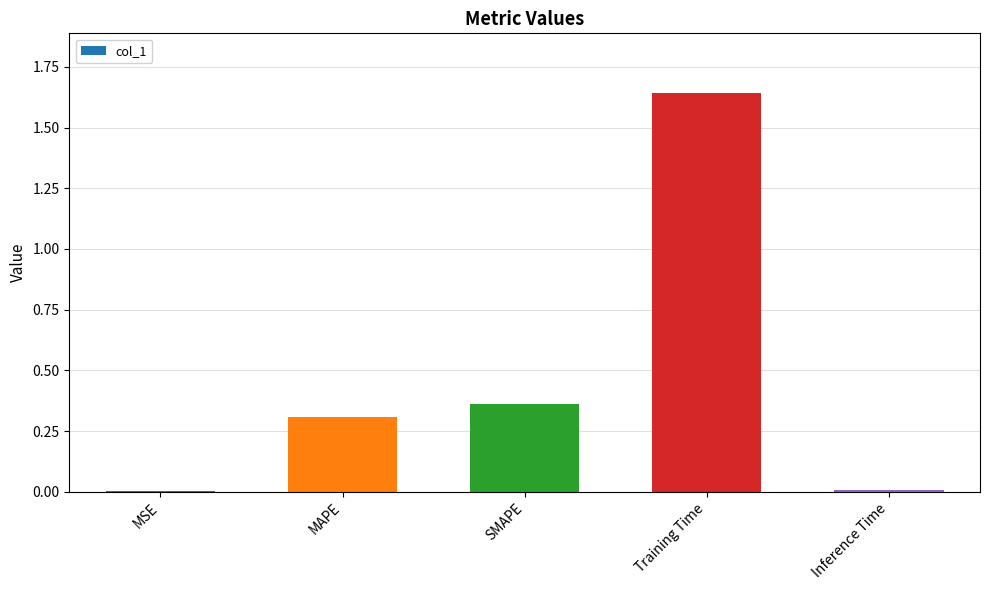

Which category has the highest value across all series?

Training Time